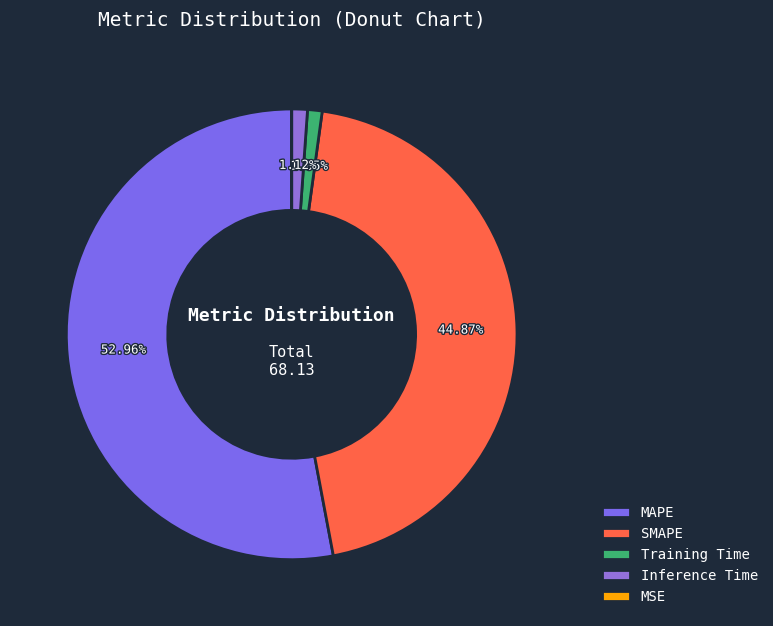

What is the total percentage of Training Time and SMAPE?

45.9%